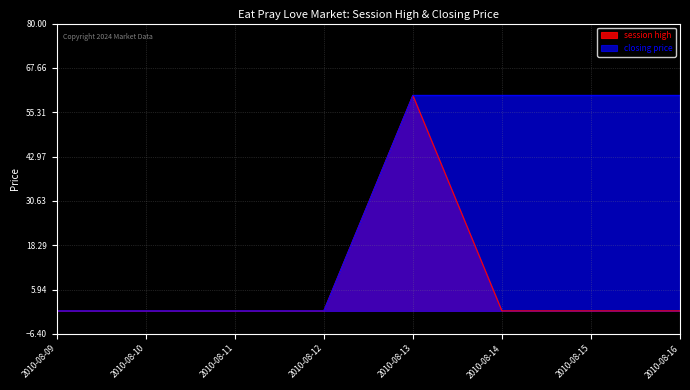

What is the total value across all series at 2010-08-16?

60